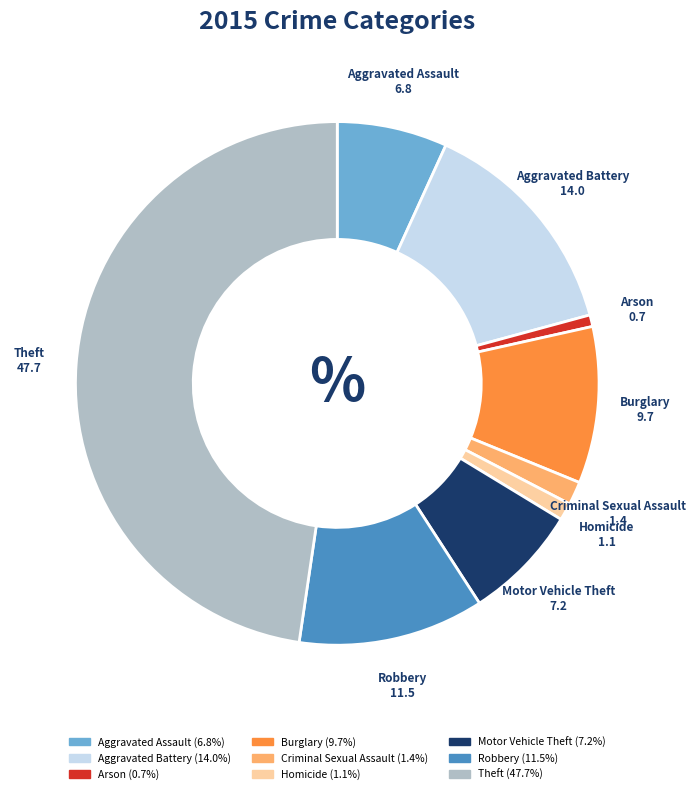

Is the sum of Theft and Aggravated Battery greater than half?

Yes